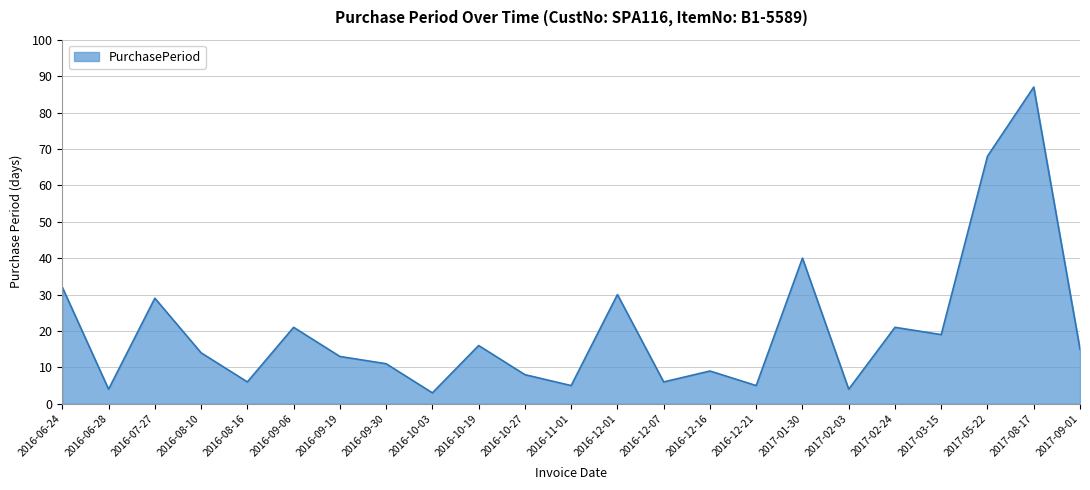

What is the difference between the maximum and minimum values?

84